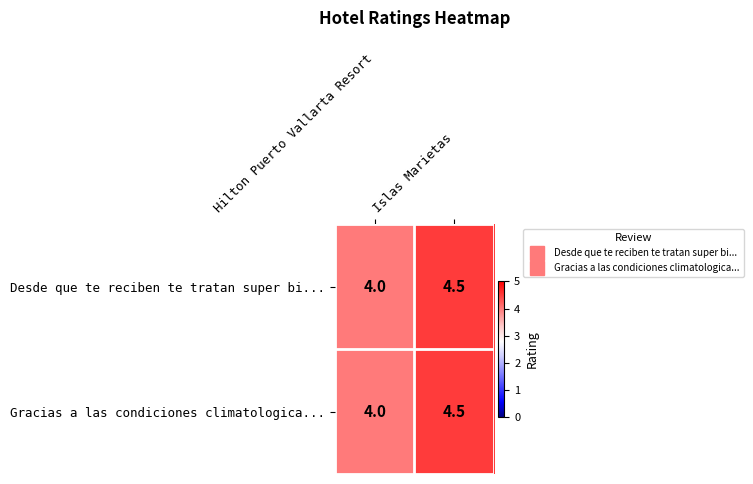

At which category is the sum across all series the highest?

Islas Marietas